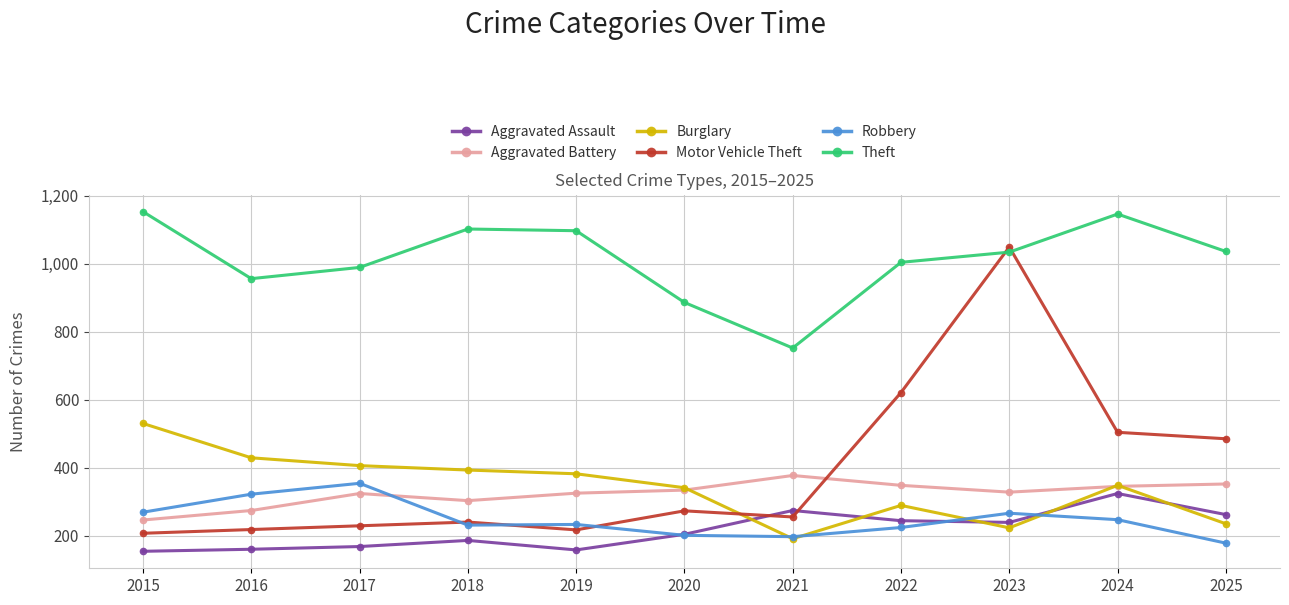

What is the value of the Aggravated Battery point at the 3rd from the left?

324